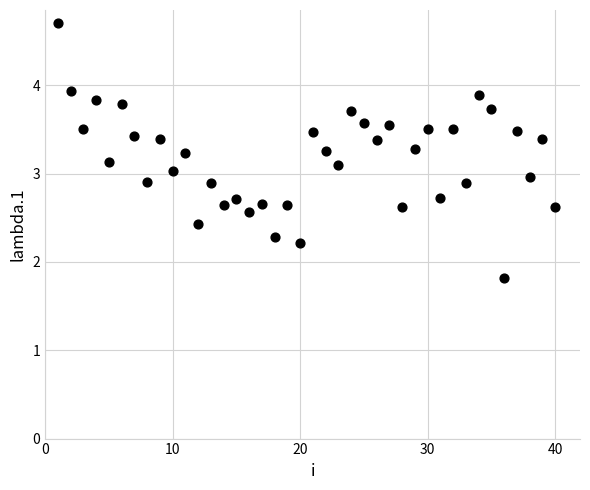

What is the range of Y values (max minus min)?

2.9